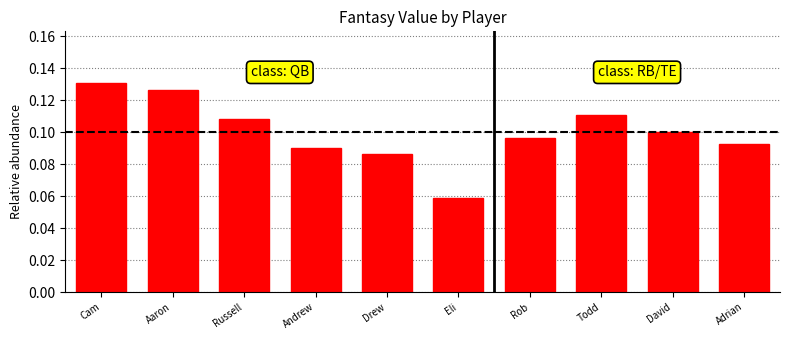

How many bars are there in total?

10